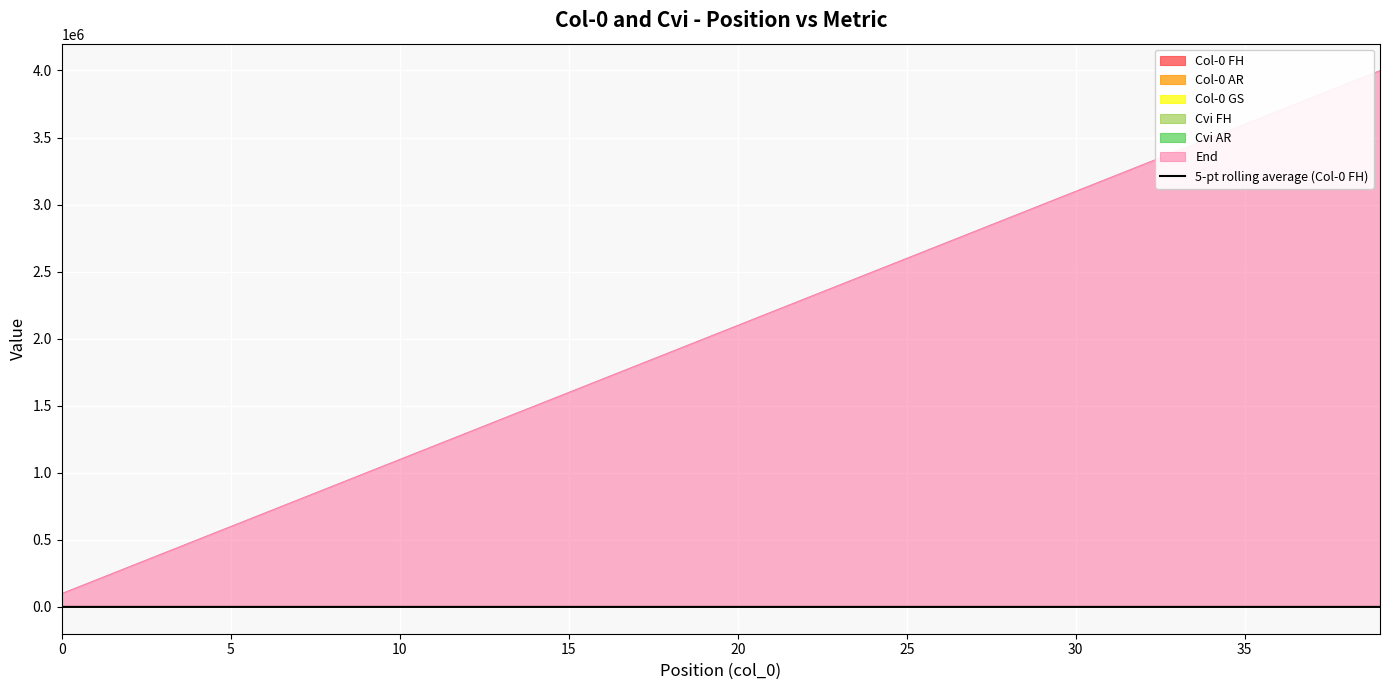

True or false: there are more than 0 points higher than both neighbors.

True